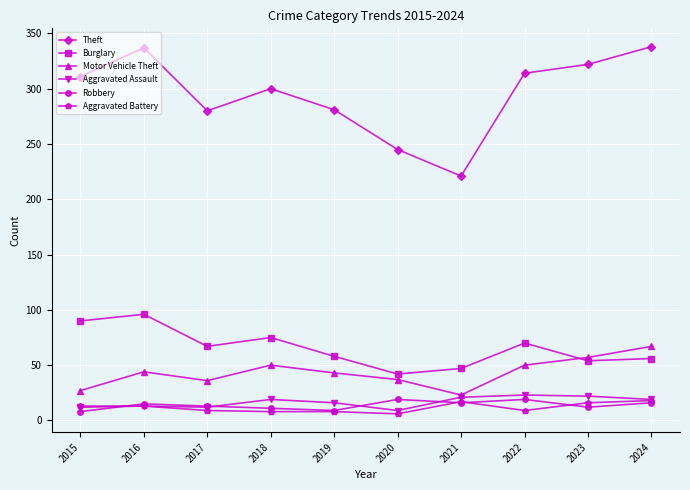

What is the difference between the maximum and minimum values in the Burglary series?

54